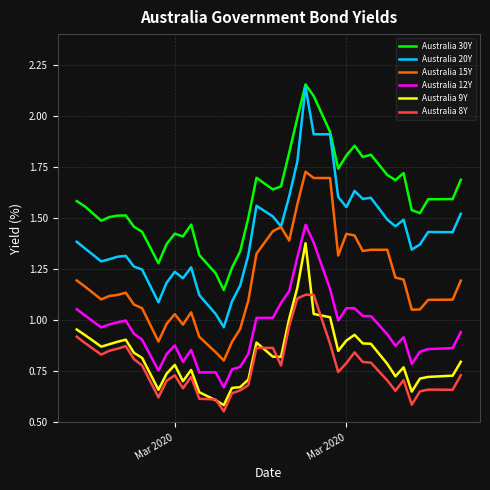

Which series has the largest total across all categories?

Australia 30Y